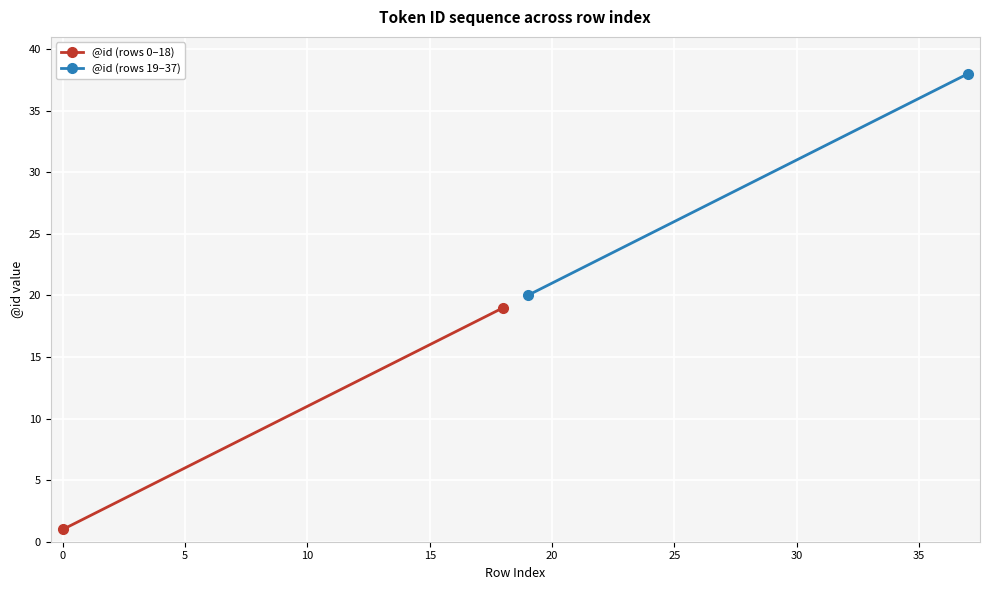

At how many categories does at least one series exceed 30?

8